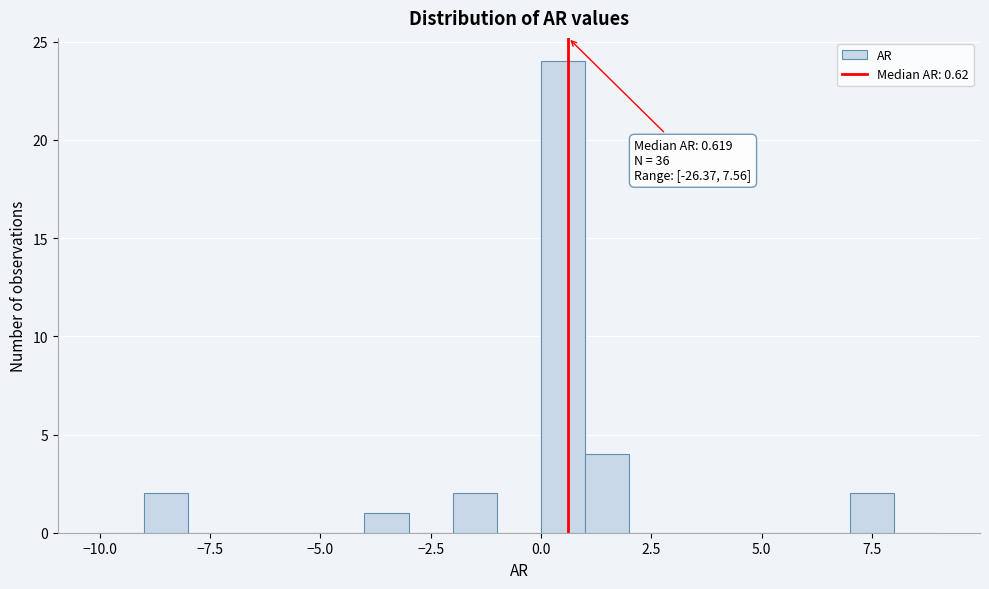

Read against the x-axis, roughly where is the centre of the tallest bar?

0.5